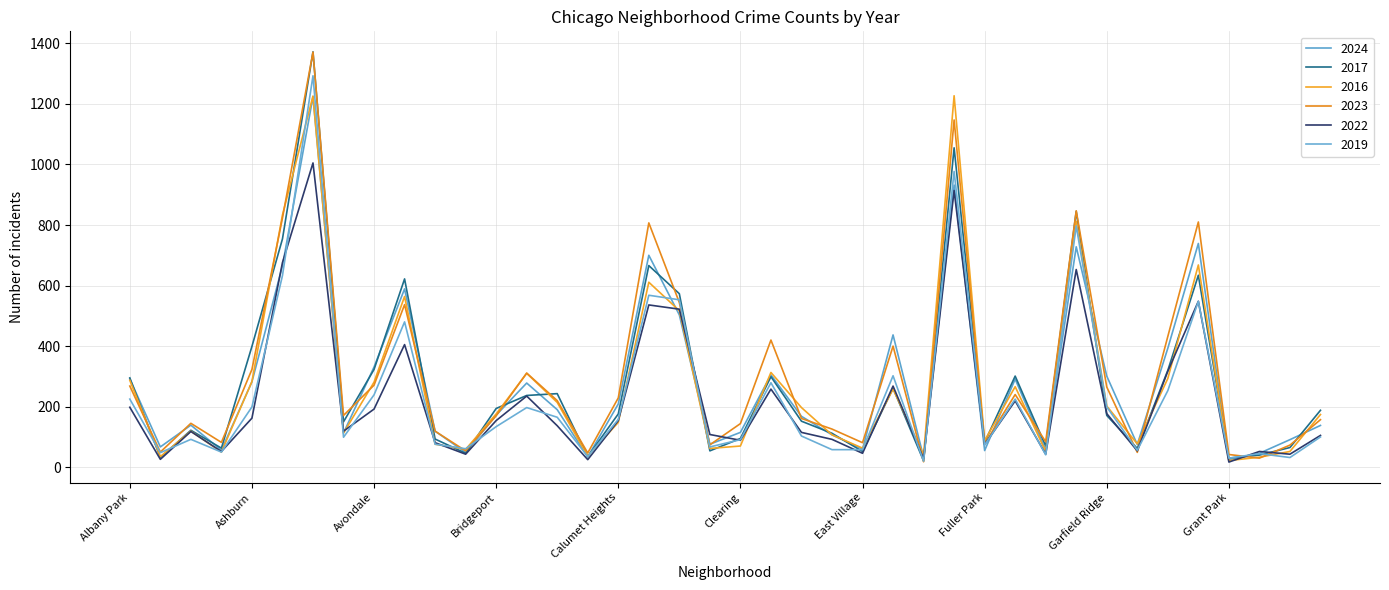

Which series has the largest range (max minus min)?

2023